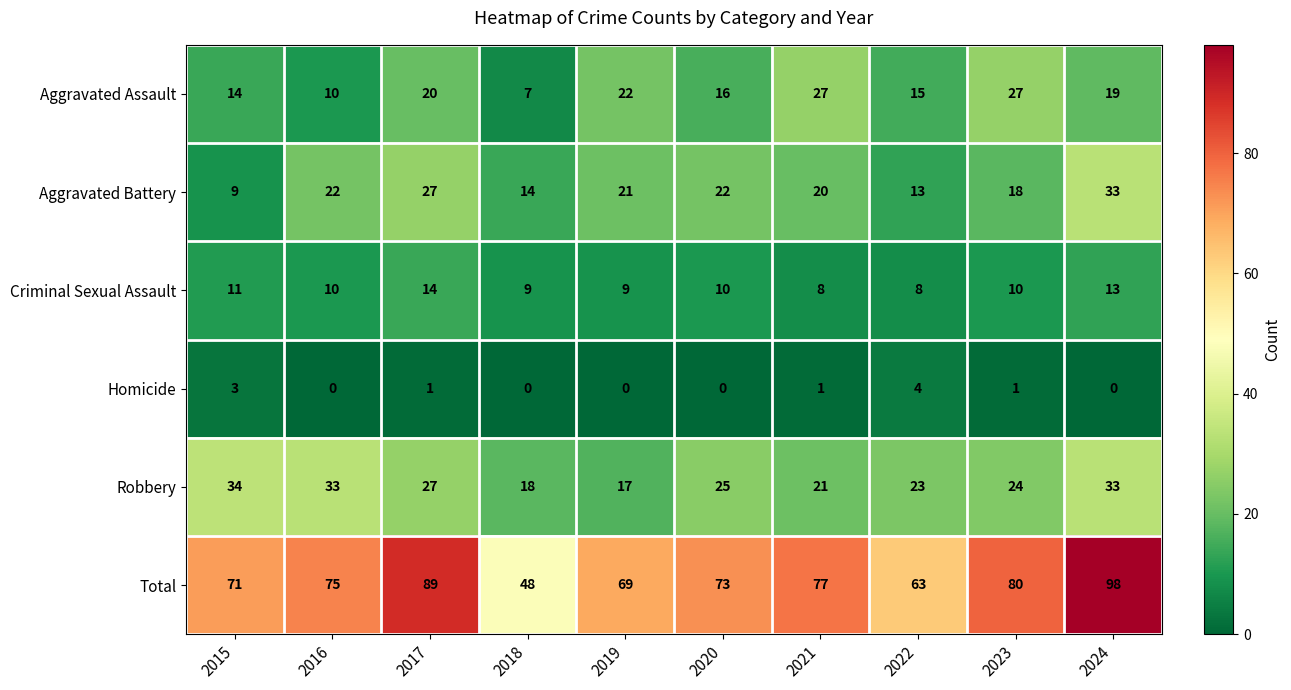

Which label corresponds to the largest value in the chart?

2024